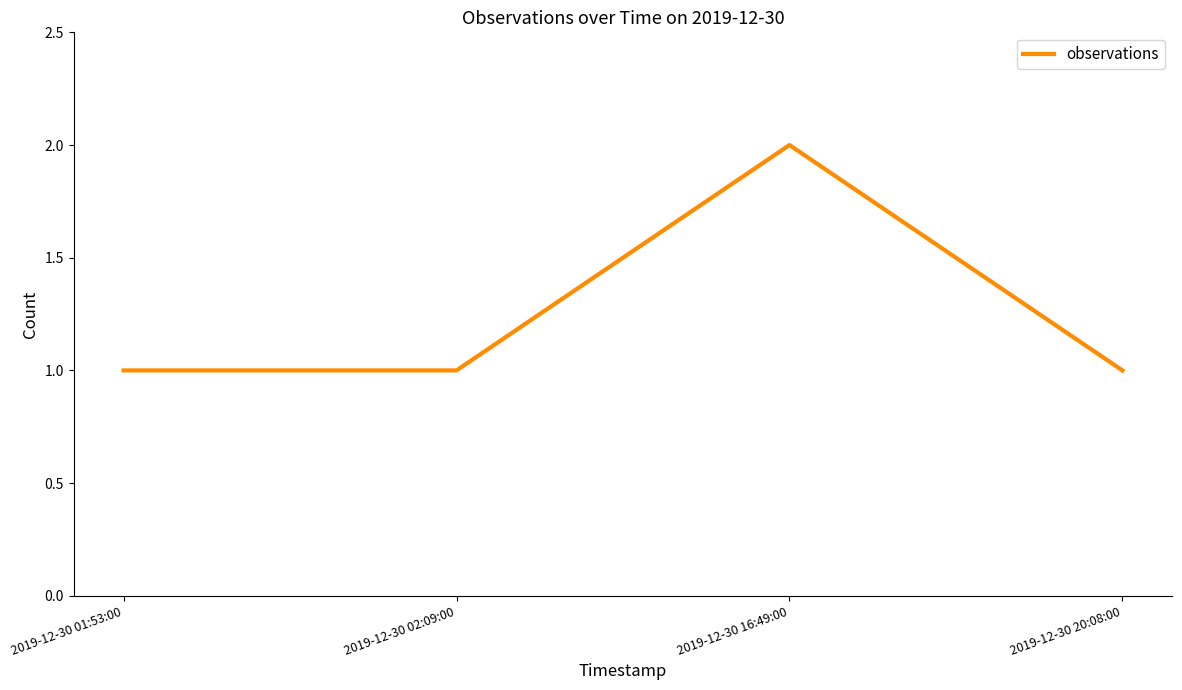

The value at 2019-12-30 01:53:00 is 1. True or false?

True